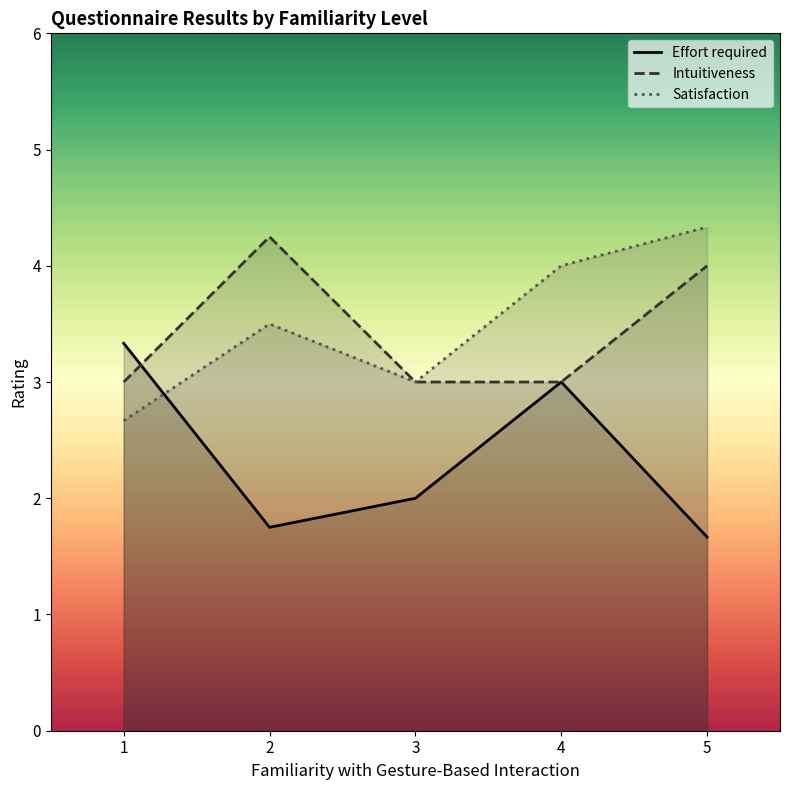

Which series ends up on top after the final intersection of Satisfaction and Effort required?

Satisfaction